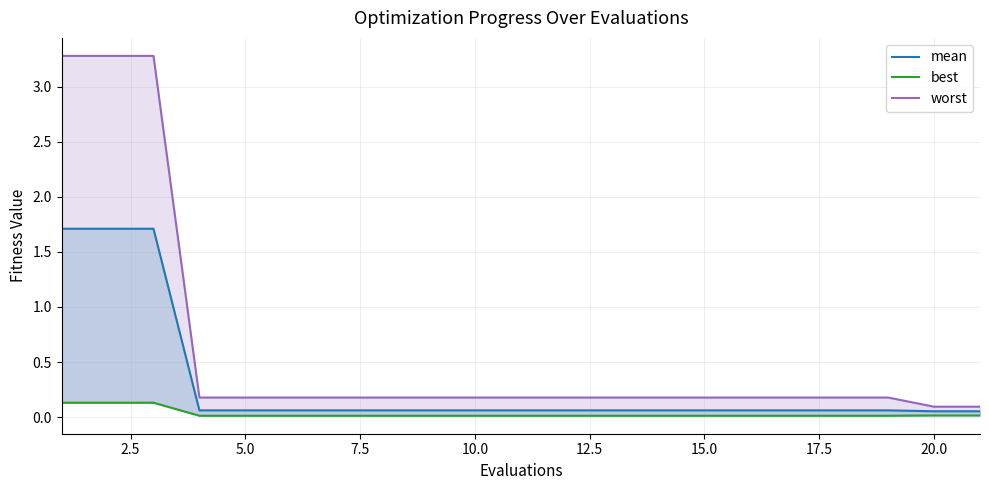

Reading left to right, extract all data points from this chart.

mean: 1.7	1.7	1.7	0.1	0.1	0.1	0.1	0.1	0.1	0.1	0.1	0.1	0.1	0.1	0.1	0.1	0.1	0.1	0.1	0.1	0.1
best: 0.1	0.1	0.1	0.0	0.0	0.0	0.0	0.0	0.0	0.0	0.0	0.0	0.0	0.0	0.0	0.0	0.0	0.0	0.0	0.0	0.0
worst: 3.3	3.3	3.3	0.2	0.2	0.2	0.2	0.2	0.2	0.2	0.2	0.2	0.2	0.2	0.2	0.2	0.2	0.2	0.2	0.1	0.1